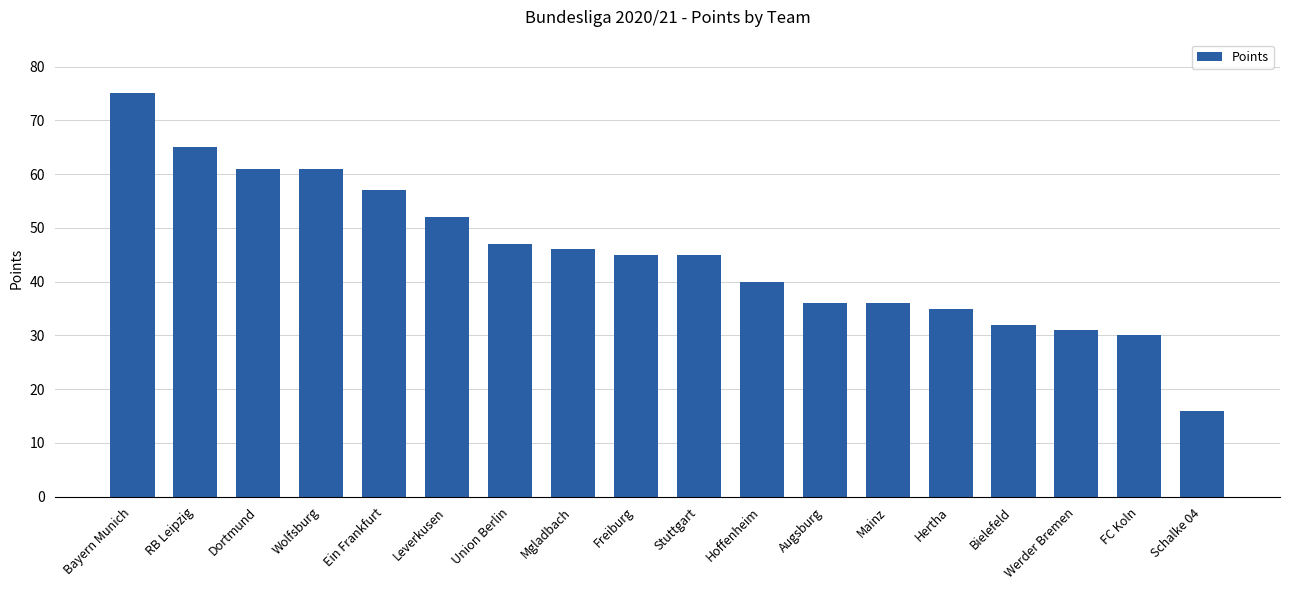

What is the approximate value at RB Leipzig?

65